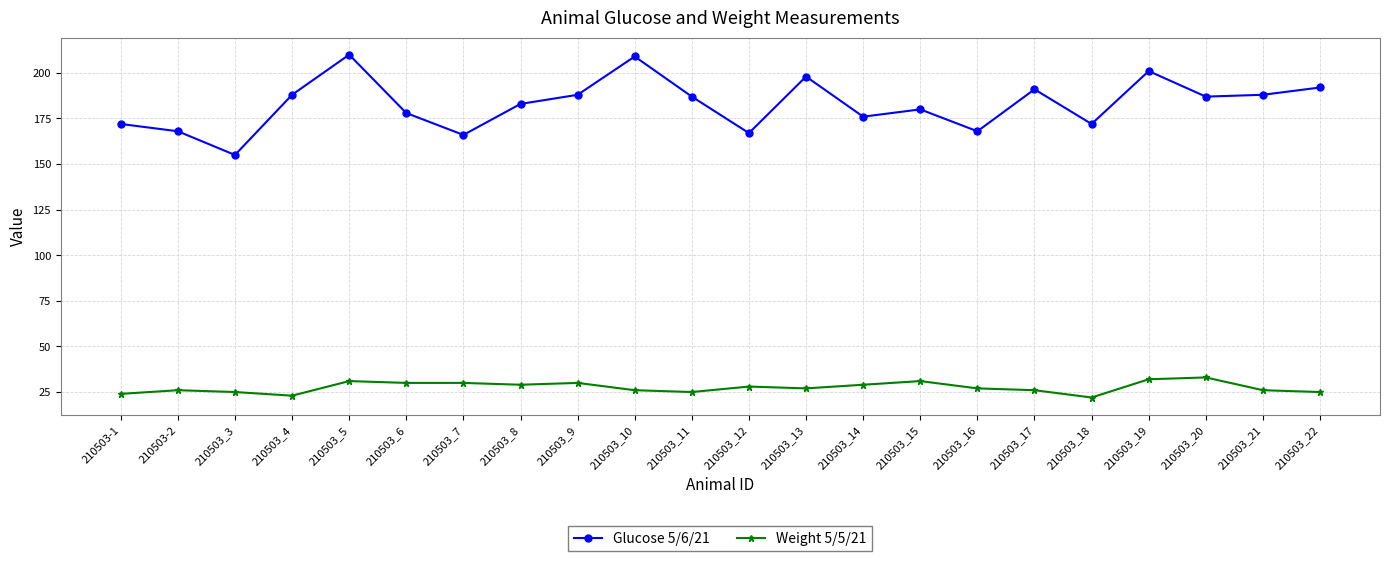

How many series are shown in this chart?

2